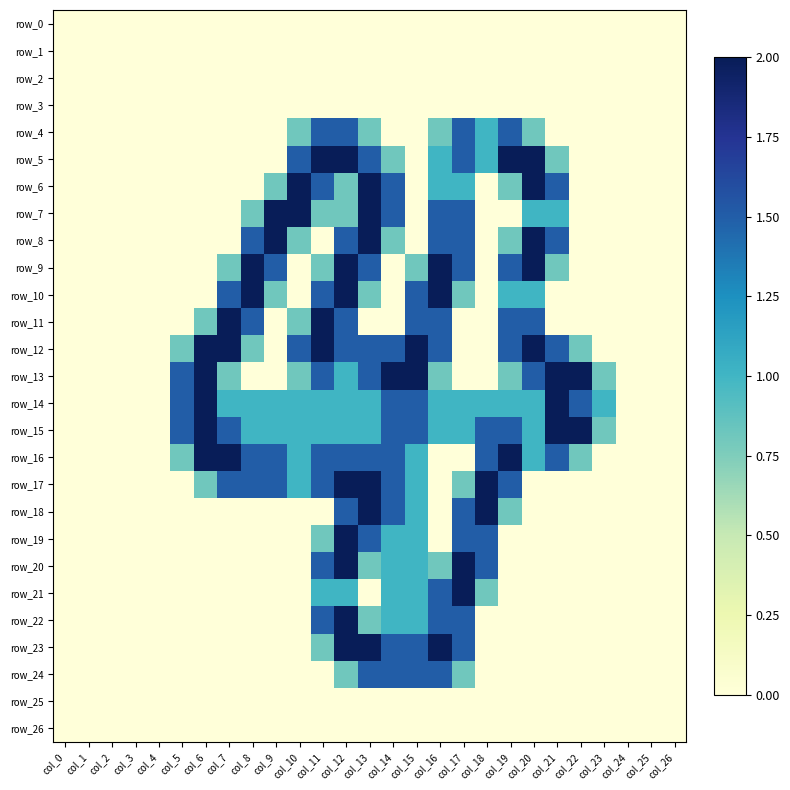

The row_24 series shows 0.0 at col_10. True or false?

True